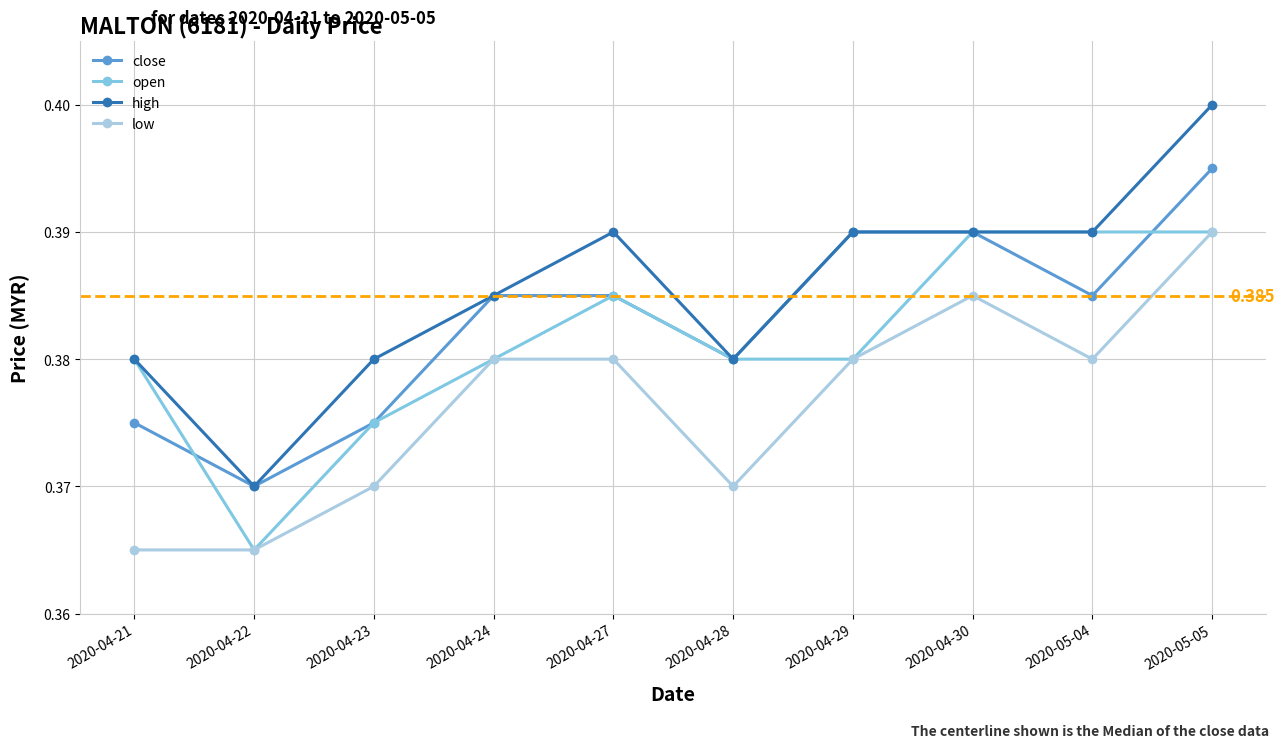

Which series has the largest total across all categories?

high